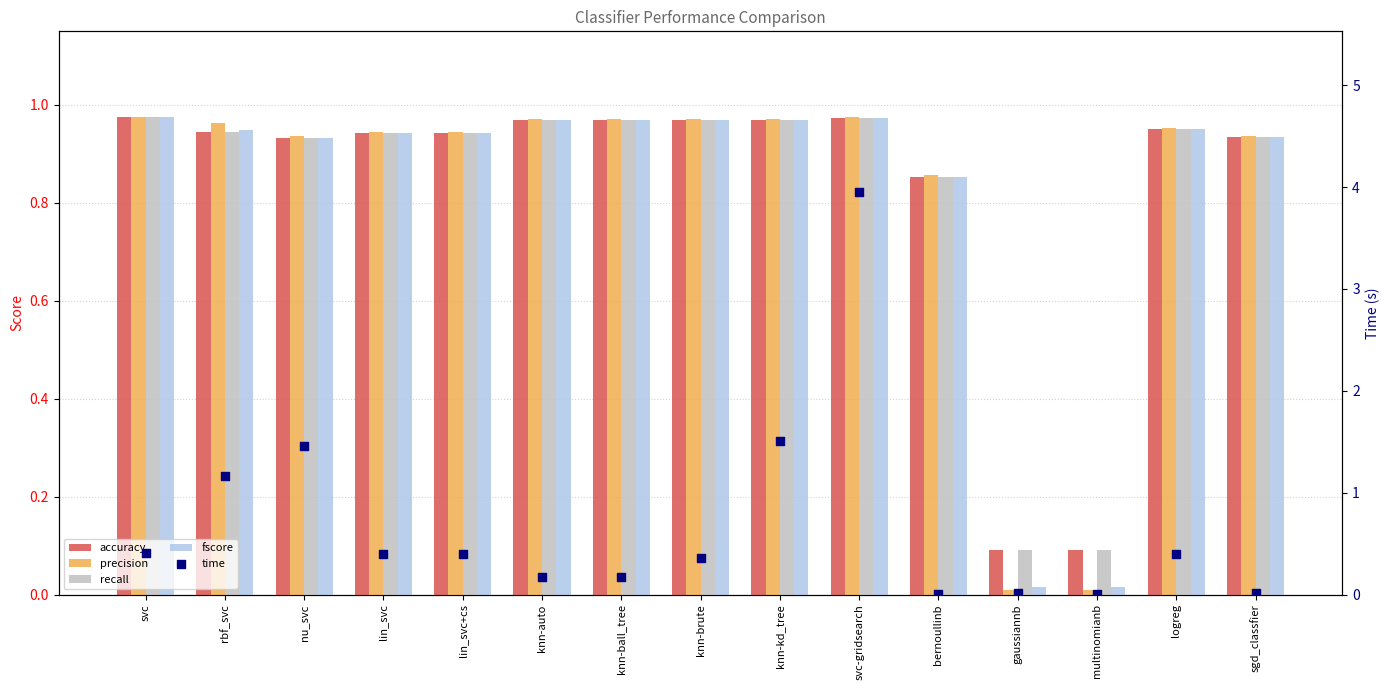

At which category is the sum across all series the highest?

svc-gridsearch